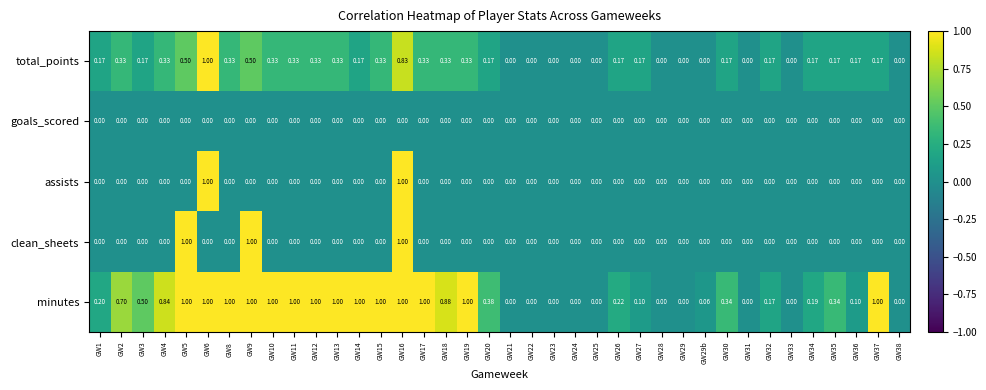

Is the value of assists at GW38 greater than the value of total_points at GW12?

No